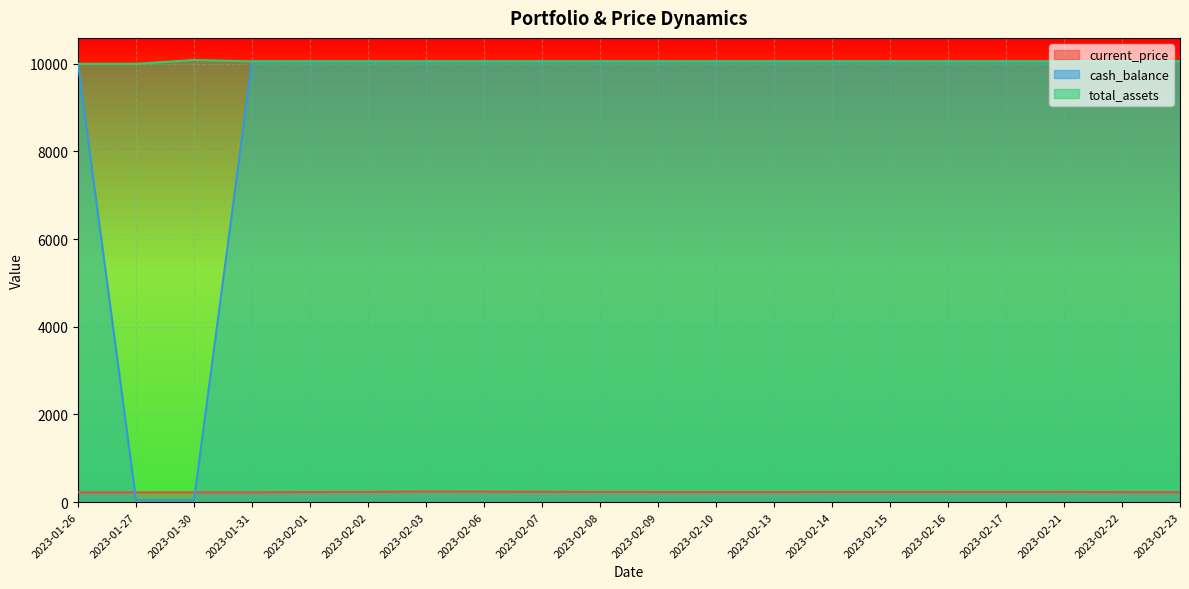

The value of total_assets at 2023-01-30 is 10087.0. True or false?

True